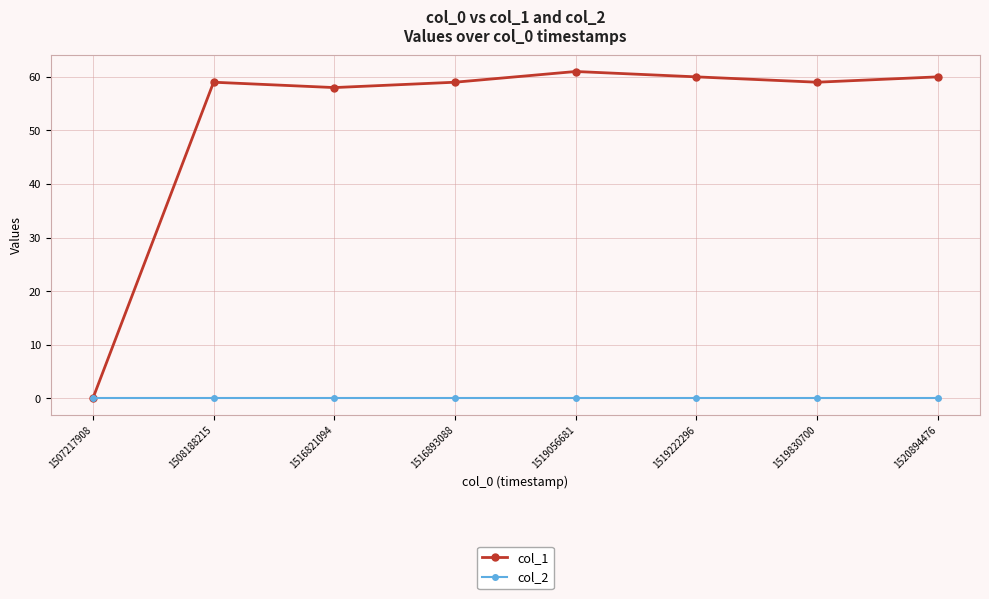

Is the value of col_1 at 1519056681 greater than the value of col_2 at 1508188215?

Yes